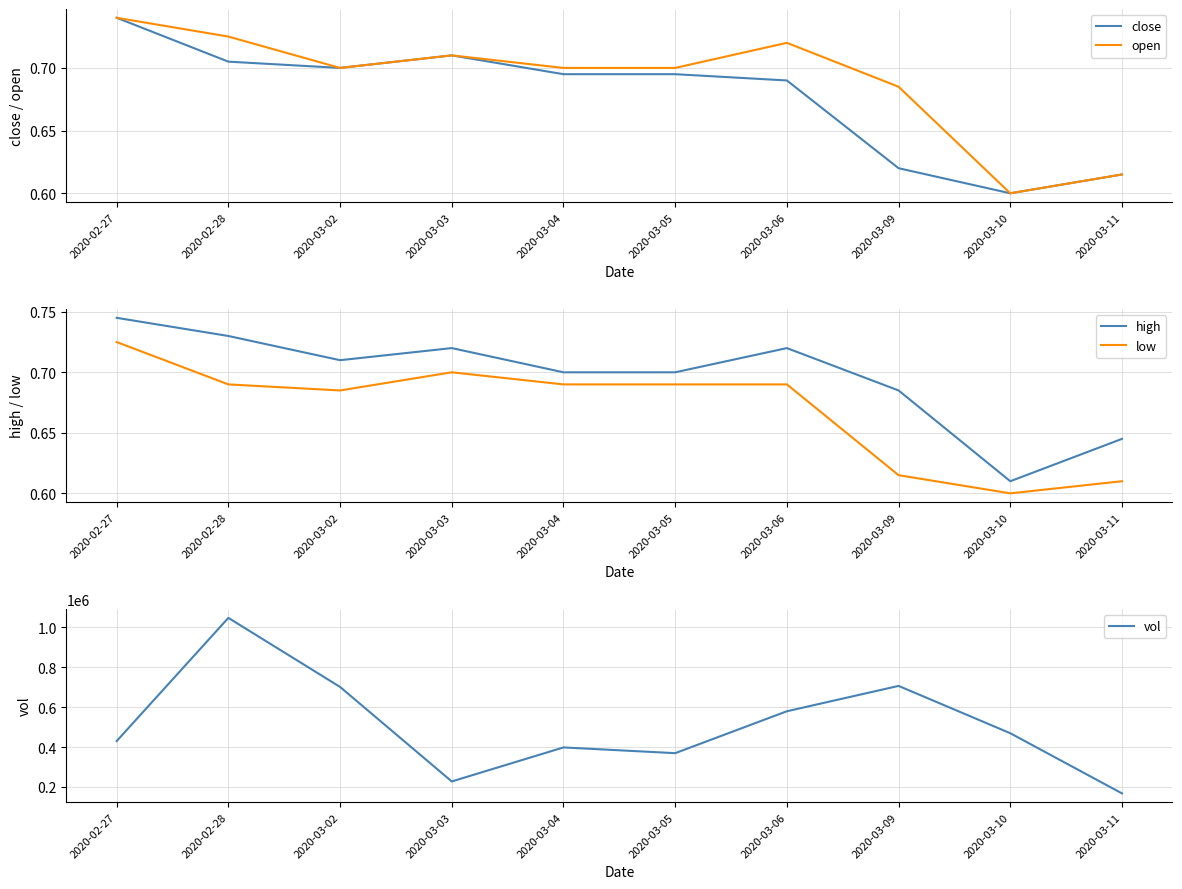

Rank the categories by vol value from lowest to highest.

2020-03-11, 2020-03-03, 2020-03-05, 2020-03-04, 2020-02-27, 2020-03-10, 2020-03-06, 2020-03-02, 2020-03-09, 2020-02-28